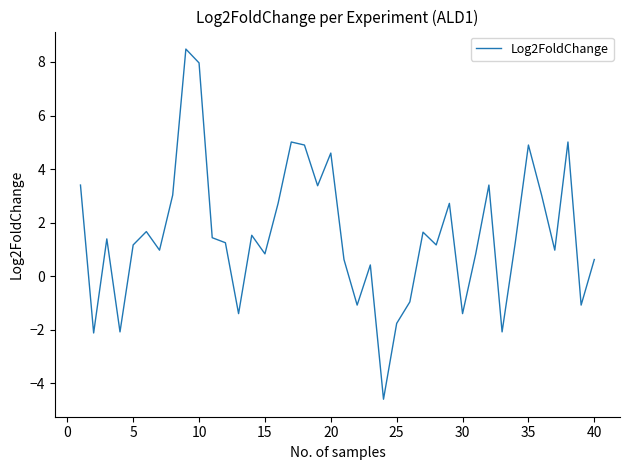

What is the difference between the maximum and minimum values?

13.1